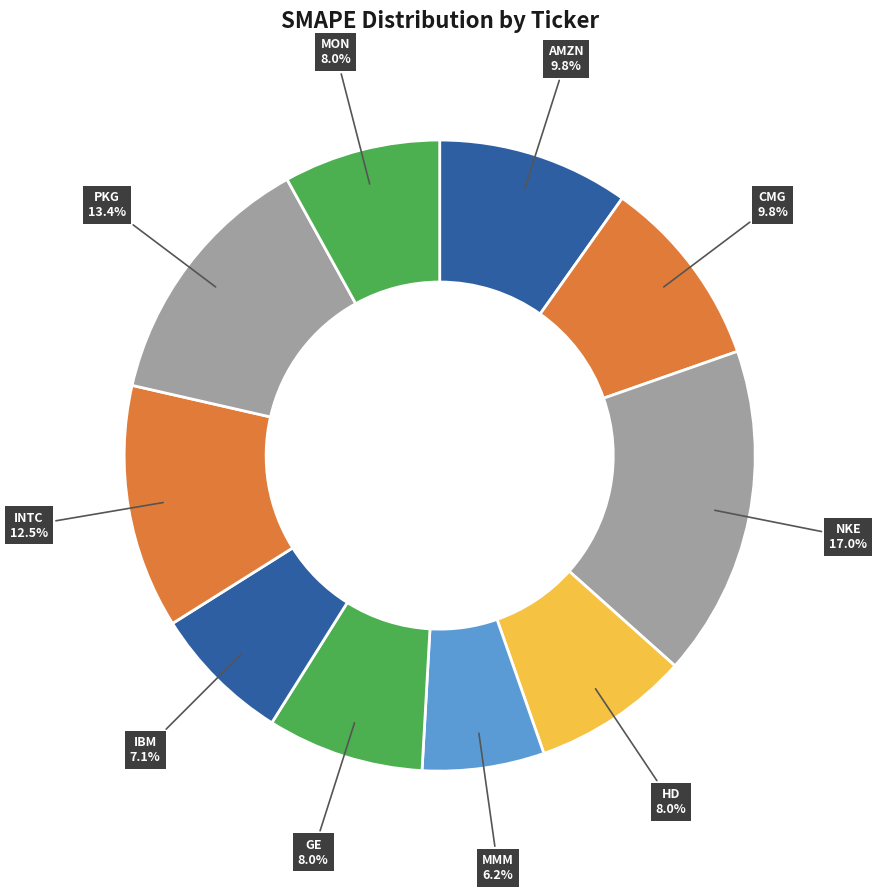

To the nearest percent, what is the difference between the largest and smallest slice percentages?

11%